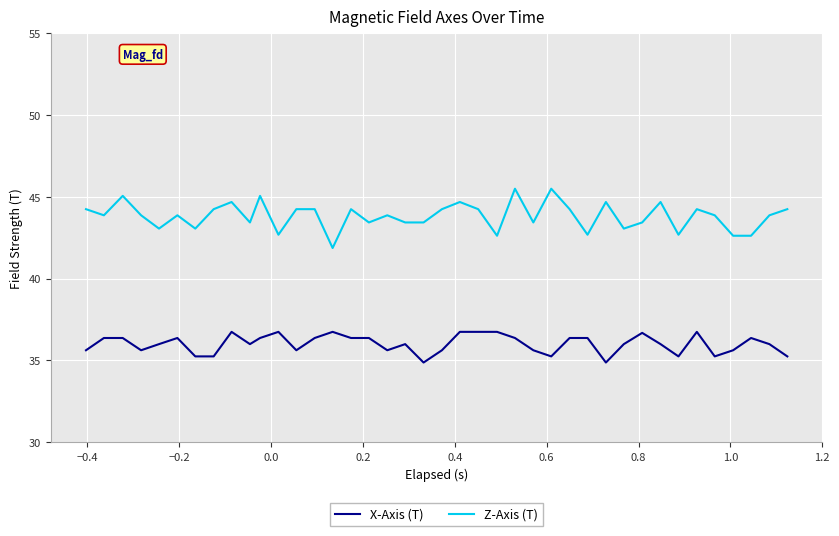

Which series has the widest spread of values?

Z-Axis (T)